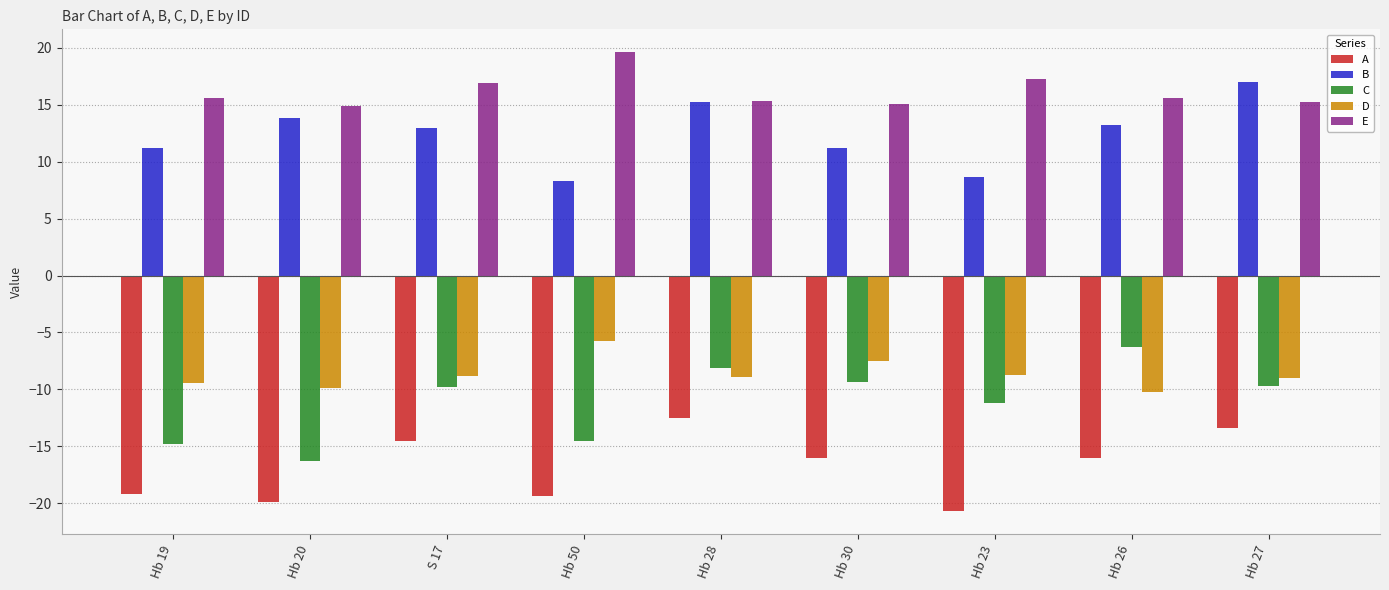

How many bars are there in each group?

5